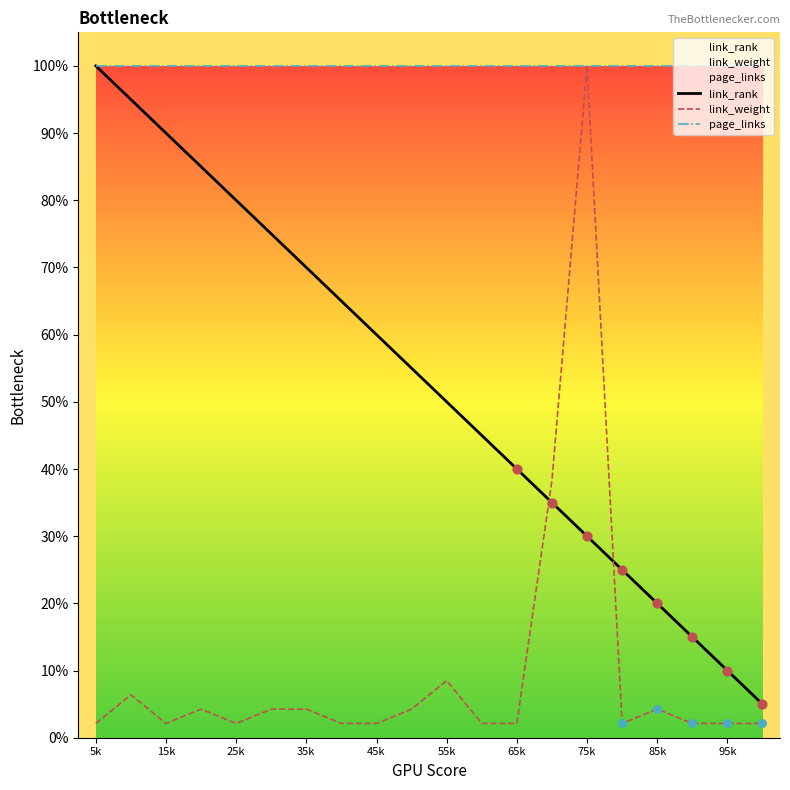

Which series reaches the maximum Y coordinate?

link_rank